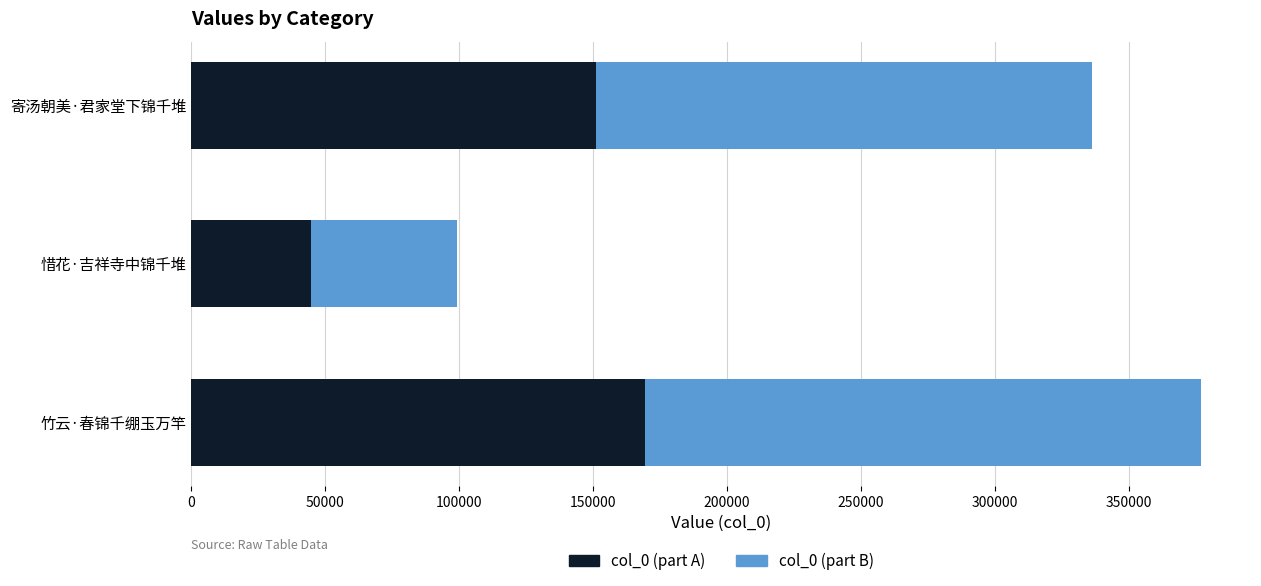

What value does the col_0 (part A) series have at 惜花·吉祥寺中锦千堆?

44571.6